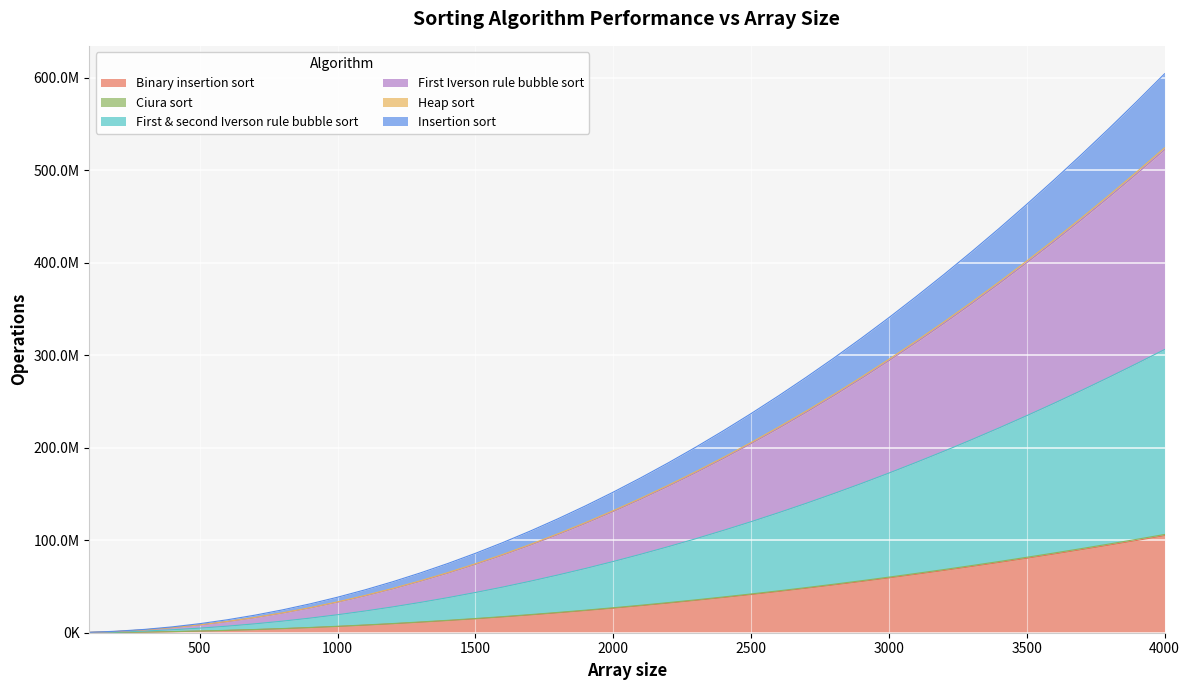

Does the chart display data point markers on the line(s)?

No